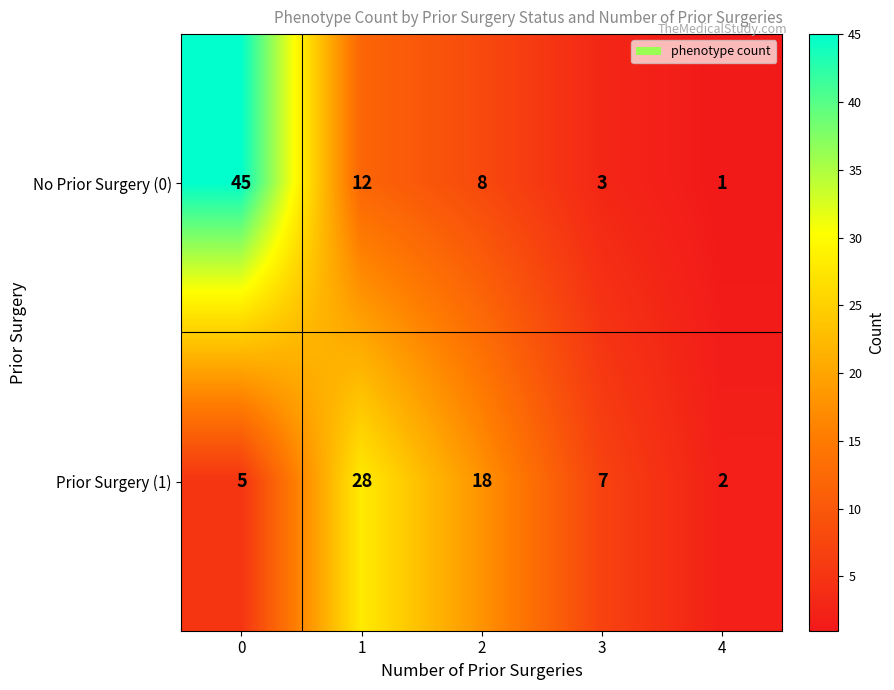

What is the approximate value of Prior Surgery (1) at 0?

5